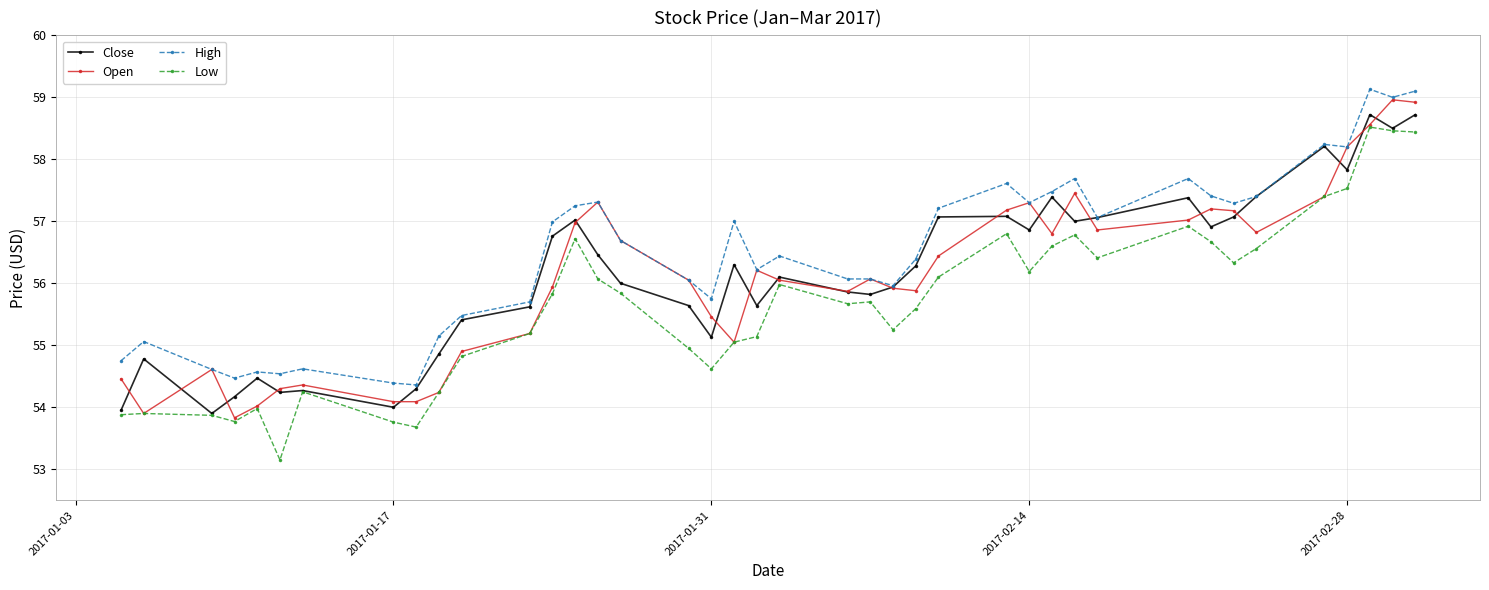

Which series has the largest total across all categories?

High